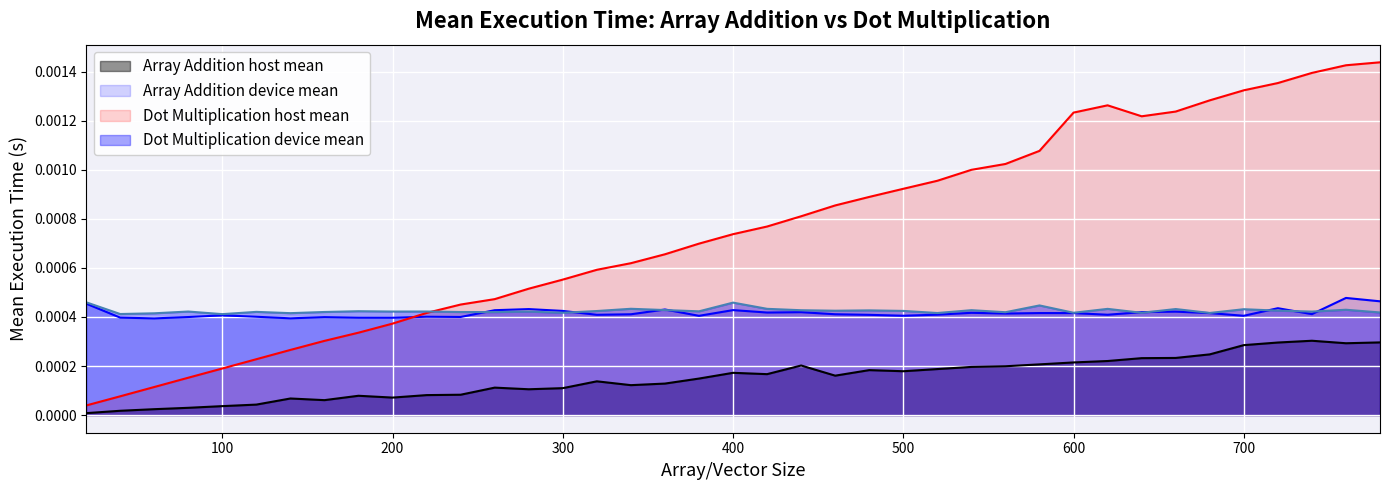

Does the chart display data point markers on the line(s)?

No